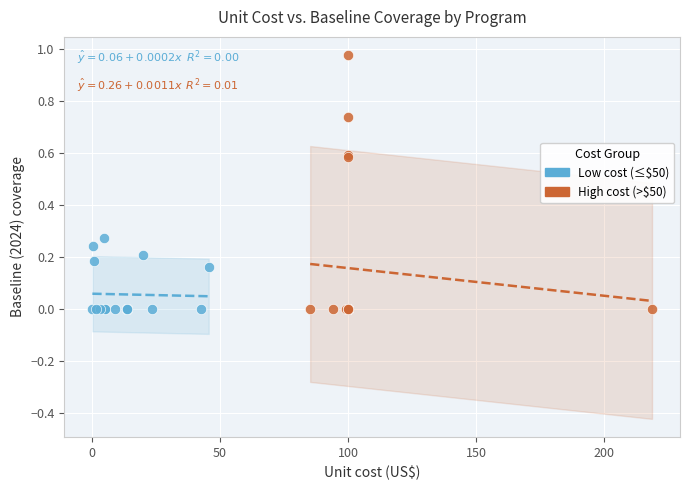

Which series reaches the maximum Y coordinate?

High cost (>$50)